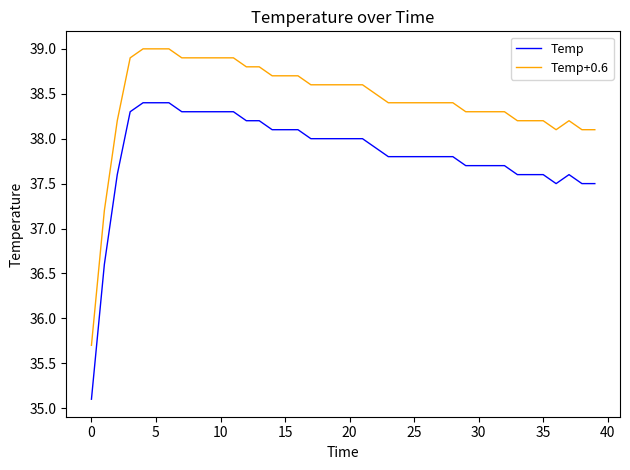

What are all the series names shown in the legend?

Temp, Temp+0.6